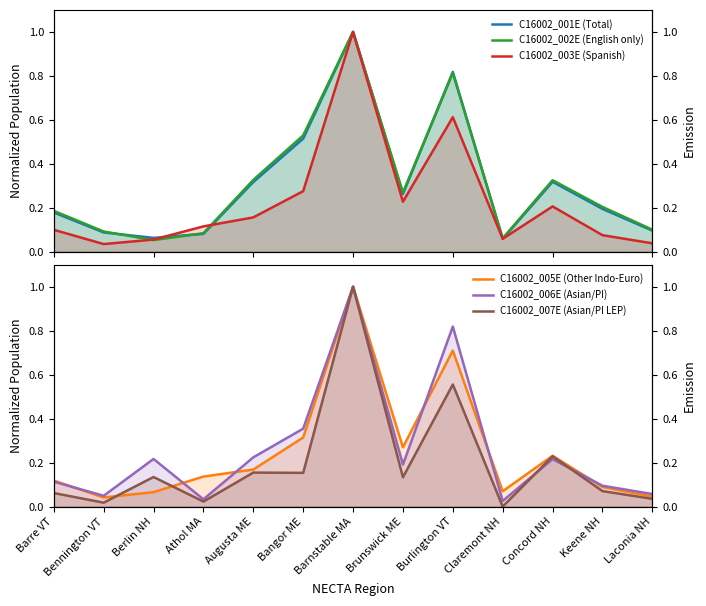

Reading right to left, what are all the values shown in this chart?

C16002_001E (Total): Laconia NH=0.1	Keene NH=0.2	Concord NH=0.3	Claremont NH=0.1	Burlington VT=0.8	Brunswick ME=0.3	Barnstable MA=1.0	Bangor ME=0.5	Augusta ME=0.3	Athol MA=0.1	Berlin NH=0.1	Bennington VT=0.1	Barre VT=0.2
C16002_002E (English only): Laconia NH=0.1	Keene NH=0.2	Concord NH=0.3	Claremont NH=0.1	Burlington VT=0.8	Brunswick ME=0.3	Barnstable MA=1.0	Bangor ME=0.5	Augusta ME=0.3	Athol MA=0.1	Berlin NH=0.1	Bennington VT=0.1	Barre VT=0.2
C16002_003E (Spanish): Laconia NH=0.0	Keene NH=0.1	Concord NH=0.2	Claremont NH=0.1	Burlington VT=0.6	Brunswick ME=0.2	Barnstable MA=1.0	Bangor ME=0.3	Augusta ME=0.2	Athol MA=0.1	Berlin NH=0.1	Bennington VT=0.0	Barre VT=0.1
C16002_005E (Other Indo-Euro): Laconia NH=0.0	Keene NH=0.1	Concord NH=0.2	Claremont NH=0.1	Burlington VT=0.7	Brunswick ME=0.3	Barnstable MA=1.0	Bangor ME=0.3	Augusta ME=0.2	Athol MA=0.1	Berlin NH=0.1	Bennington VT=0.0	Barre VT=0.1
C16002_006E (Asian/PI): Laconia NH=0.1	Keene NH=0.1	Concord NH=0.2	Claremont NH=0.0	Burlington VT=0.8	Brunswick ME=0.2	Barnstable MA=1.0	Bangor ME=0.4	Augusta ME=0.2	Athol MA=0.0	Berlin NH=0.2	Bennington VT=0.0	Barre VT=0.1
C16002_007E (Asian/PI LEP): Laconia NH=0.0	Keene NH=0.1	Concord NH=0.2	Claremont NH=0.0	Burlington VT=0.6	Brunswick ME=0.1	Barnstable MA=1.0	Bangor ME=0.2	Augusta ME=0.2	Athol MA=0.0	Berlin NH=0.1	Bennington VT=0.0	Barre VT=0.1